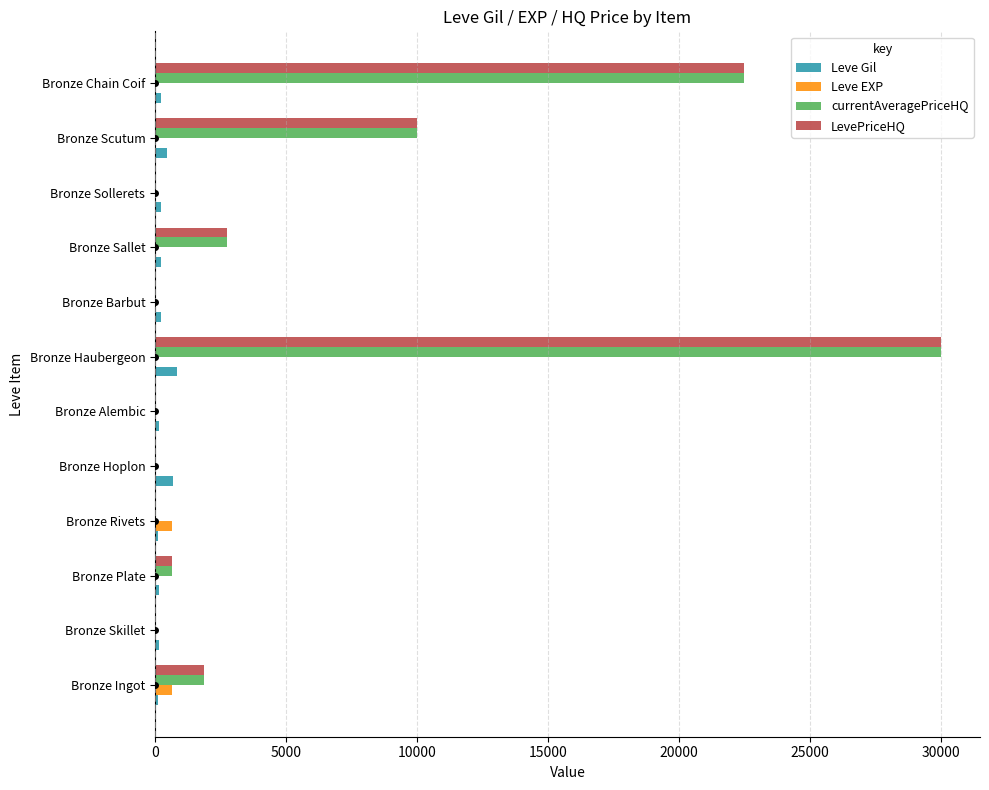

At which category is the sum across all series the highest?

Bronze Haubergeon